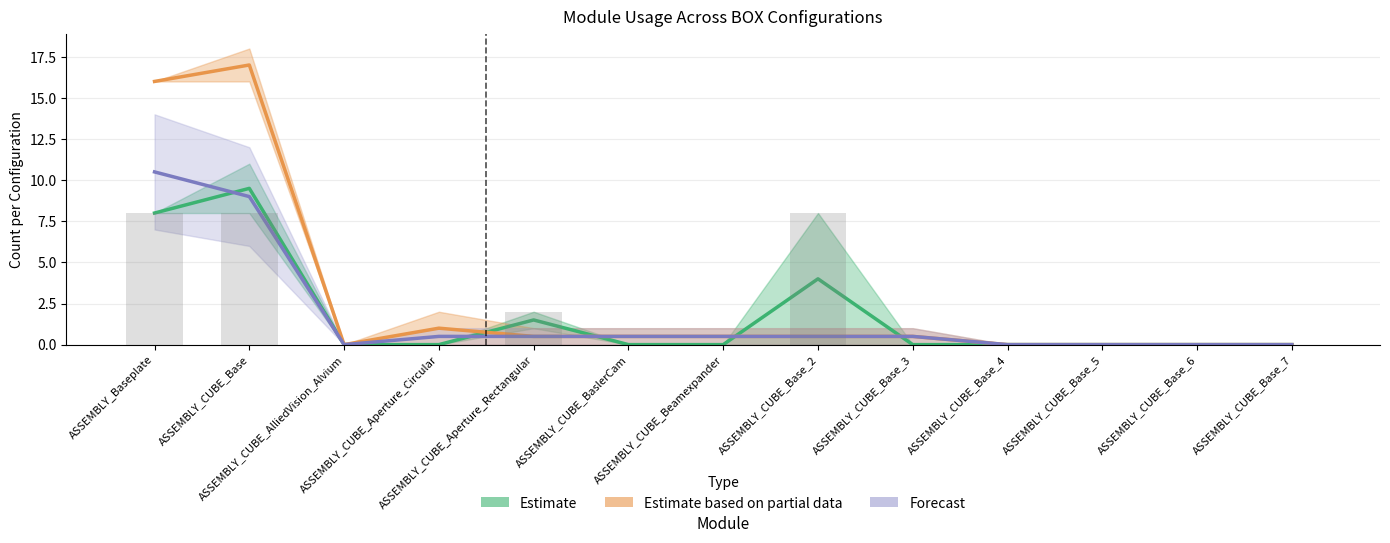

Rank the series at ASSEMBLY_CUBE_Aperture_Circular from lowest to highest value.

Estimate, Forecast, Estimate based on partial data